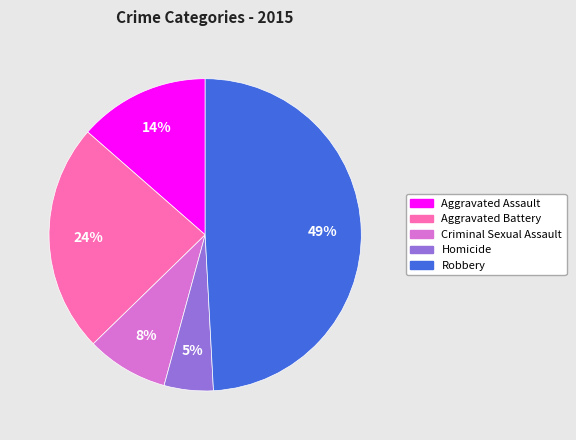

Combined, do Robbery and Criminal Sexual Assault account for over 50%?

Yes